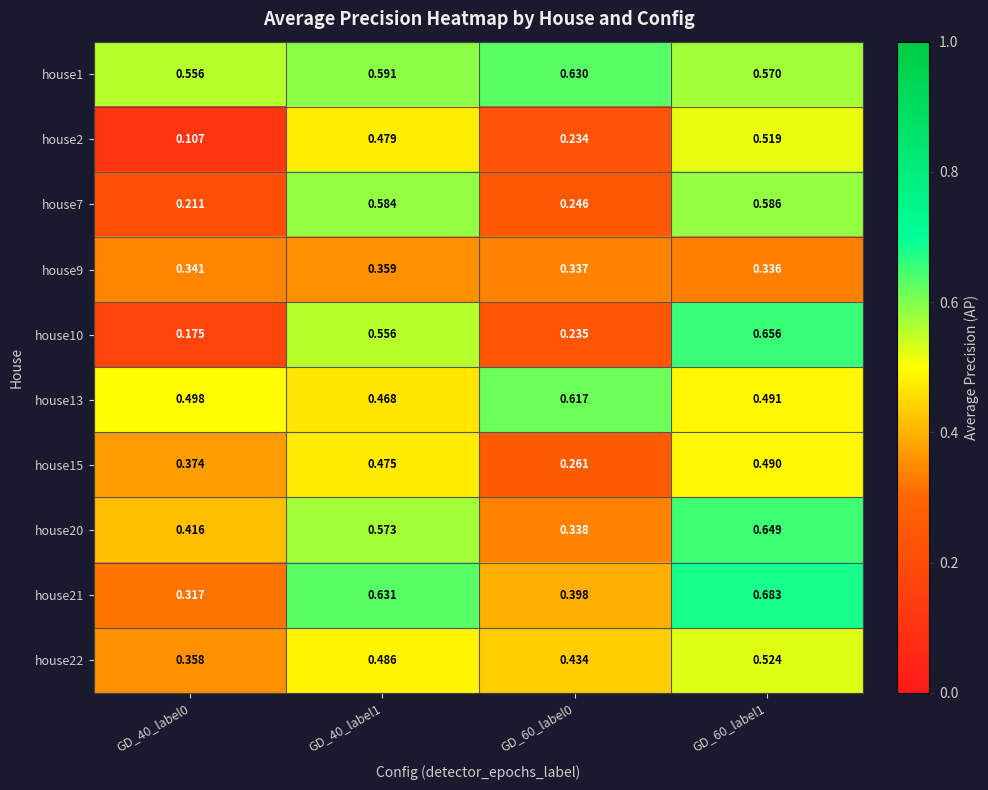

Is the value of house10 at GD_40_label1 greater than the value of house1 at GD_60_label1?

No